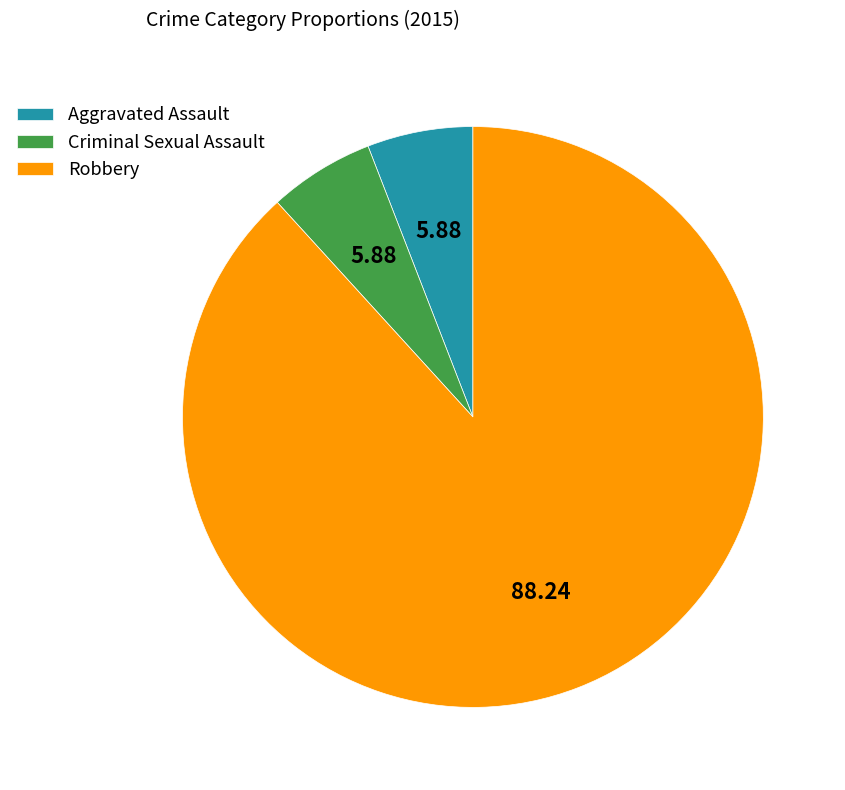

Count the number of slices in the pie.

3